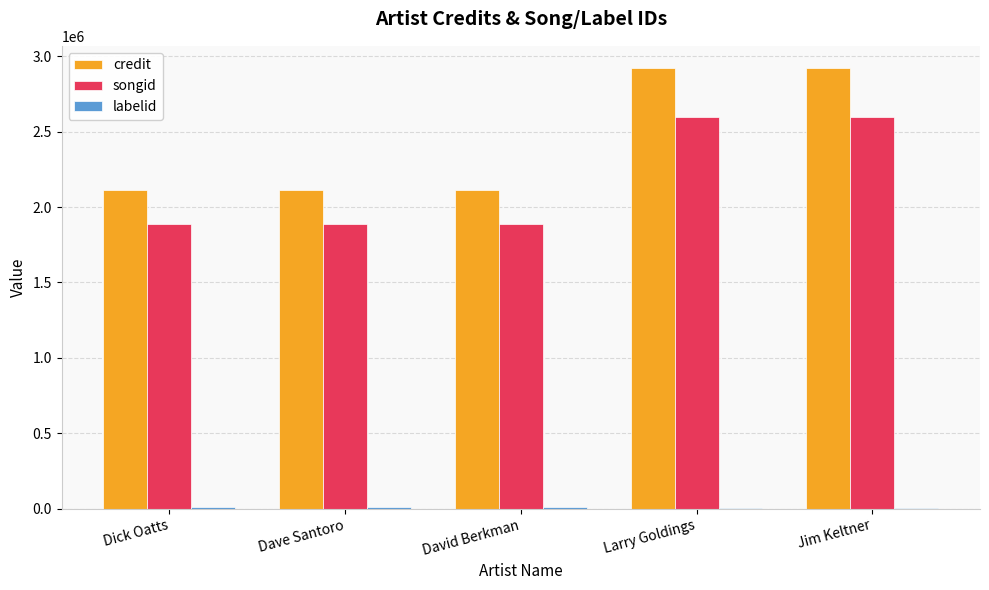

Count the number of data series in this chart.

3